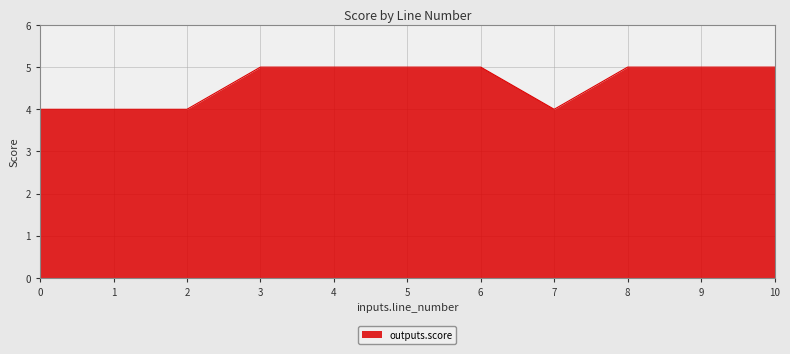

What is the approximate value at 3?

5